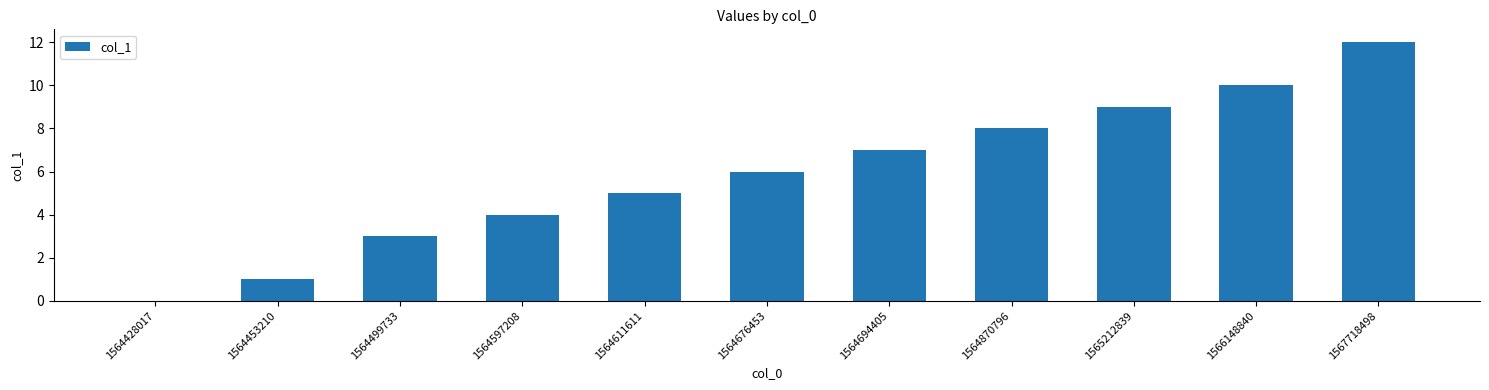

Reading left to right, transcribe all the data shown in this chart.

0	1	3	4	5	6	7	8	9	10	12